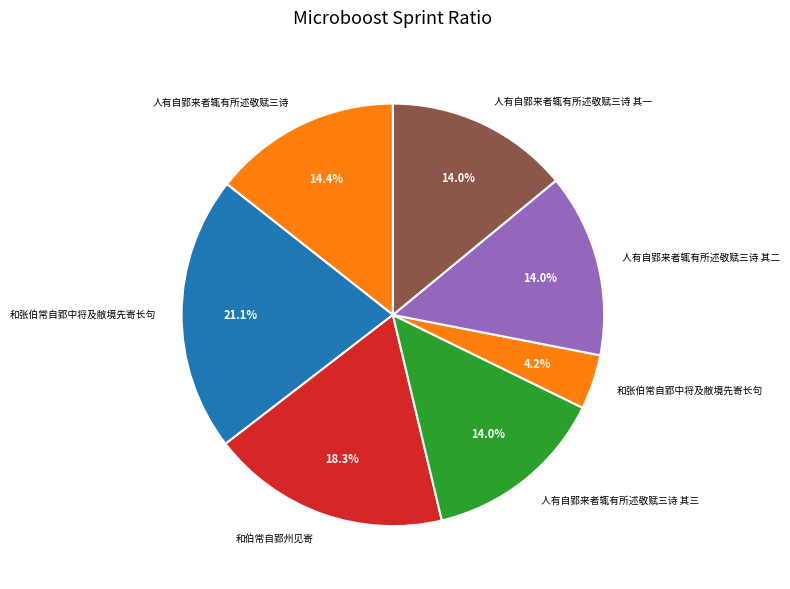

How many slices are in this pie chart?

7